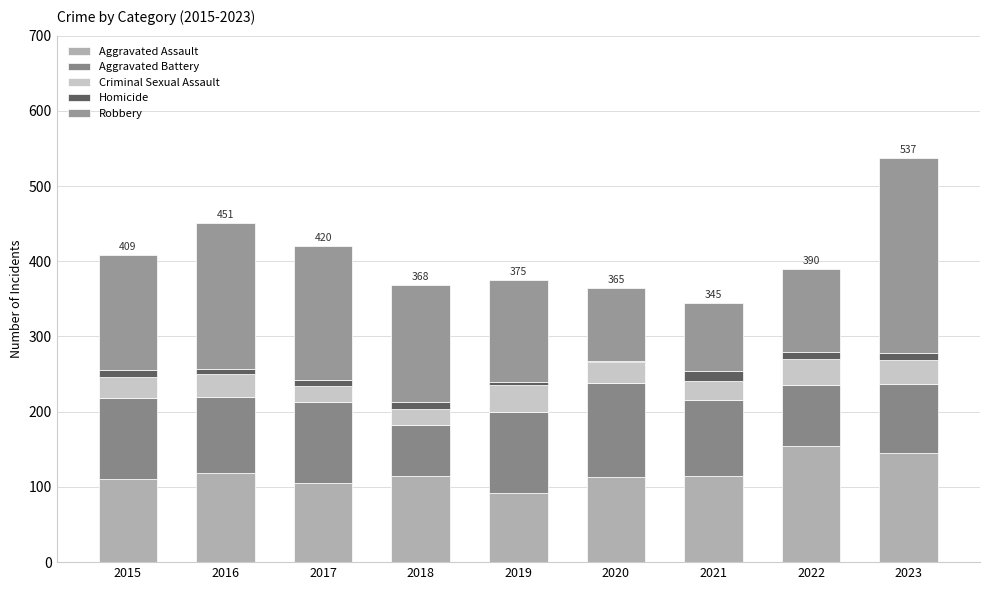

How many data points does each series have?

9